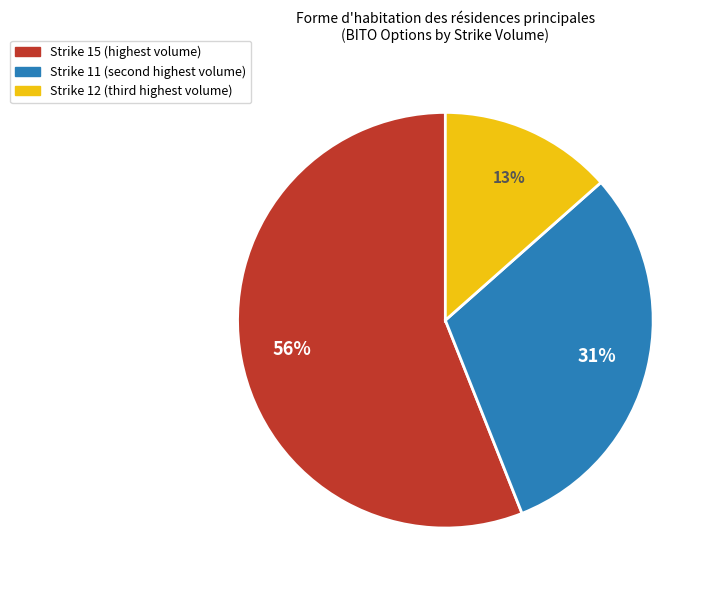

To the nearest percent, what is the difference between the largest and smallest slice percentages?

43%